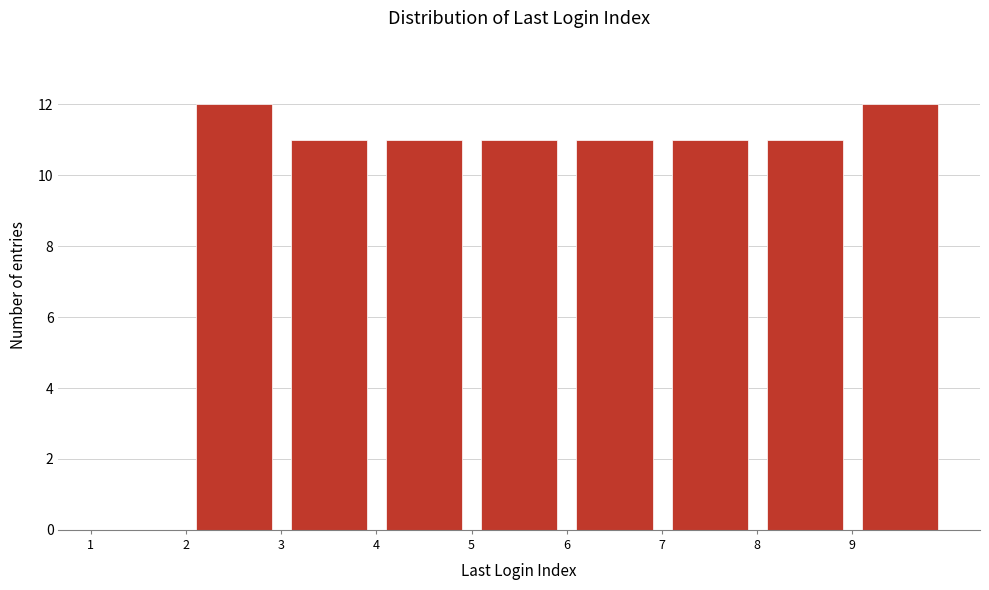

Reading left to right, transcribe this chart: for each bar, give the range it covers on the x-axis and its height. The values are not printed on the chart, so give them approximately, as read against the axis.

1 to 2: 0
2 to 3: 12
3 to 4: 11
4 to 5: 11
5 to 6: 11
6 to 7: 11
7 to 8: 11
8 to 9: 11
9 to 10: 12